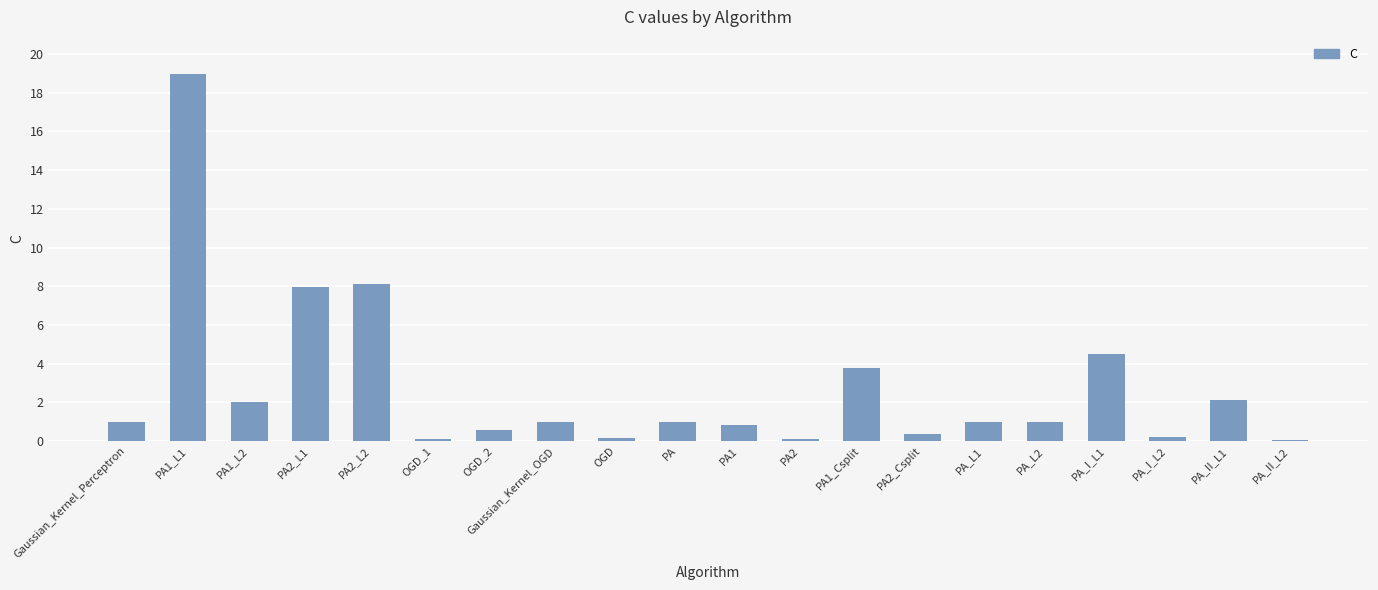

The chart shows a value of 1.0 at PA. True or false?

True